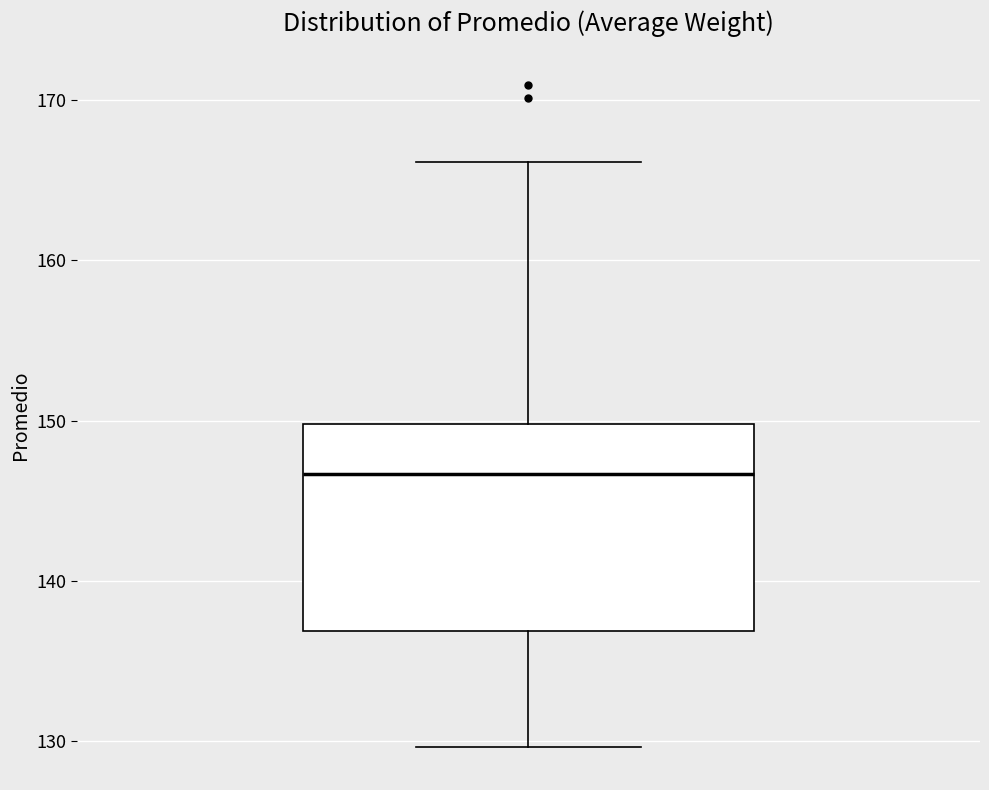

Read this box plot against the y-axis: the position of the median line, the range covered by the box, and the ends of both whiskers. The values are not printed on the chart, so give them approximately, as read against the axis.

median 147, box 137 to 150, whiskers 130 to 166